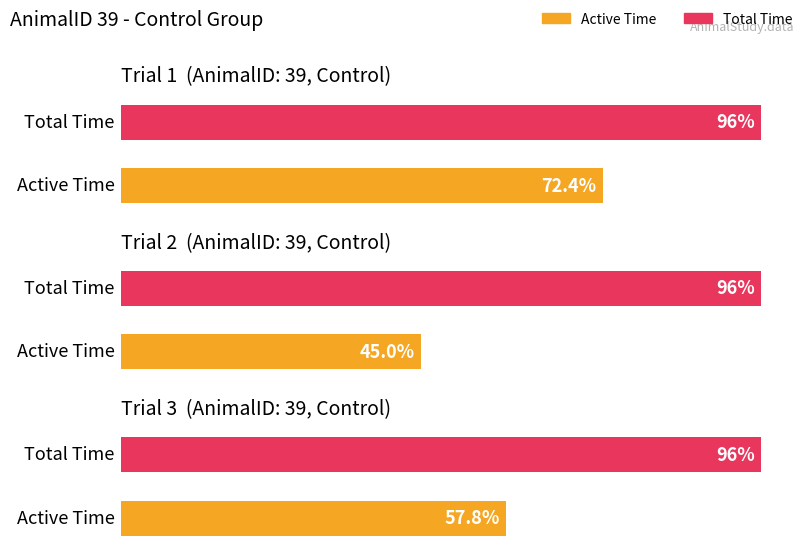

List the series in order of their peak value, highest first.

Total Time, Active Time